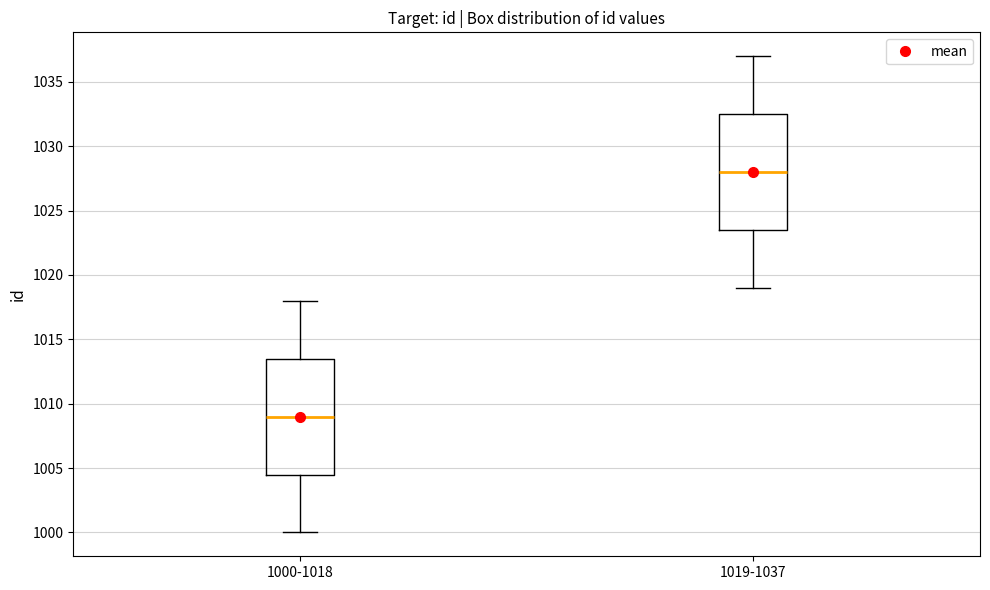

Where is the upper edge of the box for 1019-1037 on the y-axis? The values are not printed on the chart, so give them approximately, as read against the axis.

1032.5